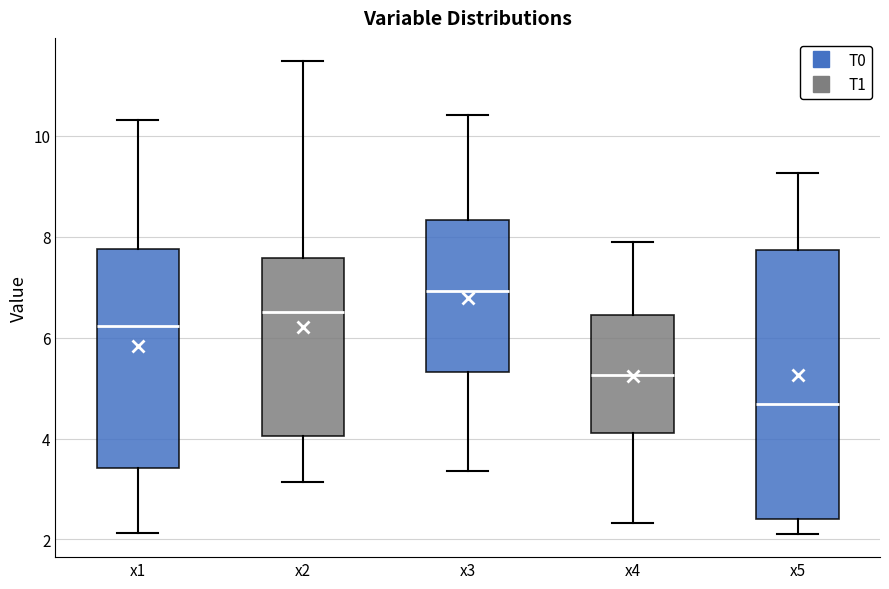

Which box has the lowest median line?

x5